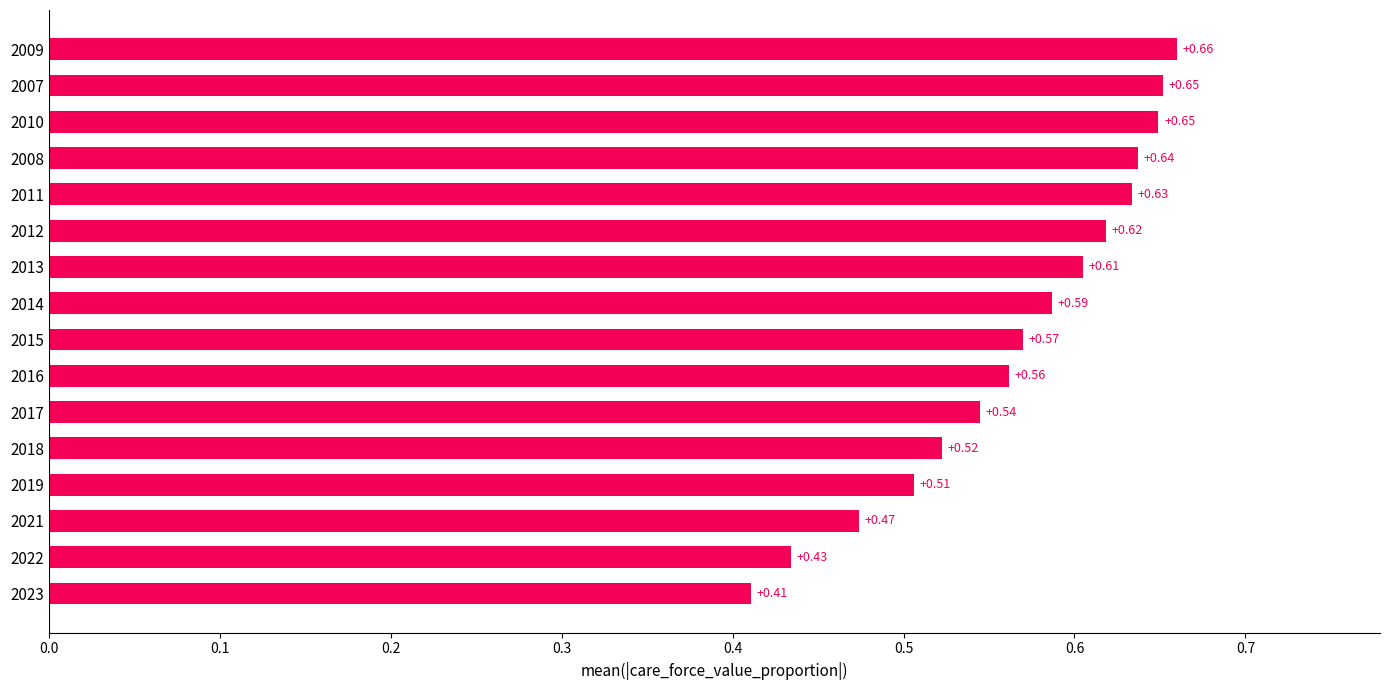

What is the sum of all values?

9.1